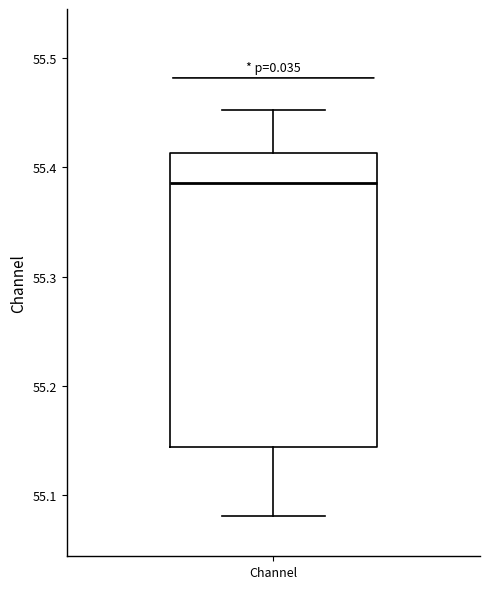

Read this box plot against the y-axis: the position of the median line, the range covered by the box, and the ends of both whiskers. The values are not printed on the chart, so give them approximately, as read against the axis.

median 55.39, box 55.14 to 55.41, whiskers 55.08 to 55.45